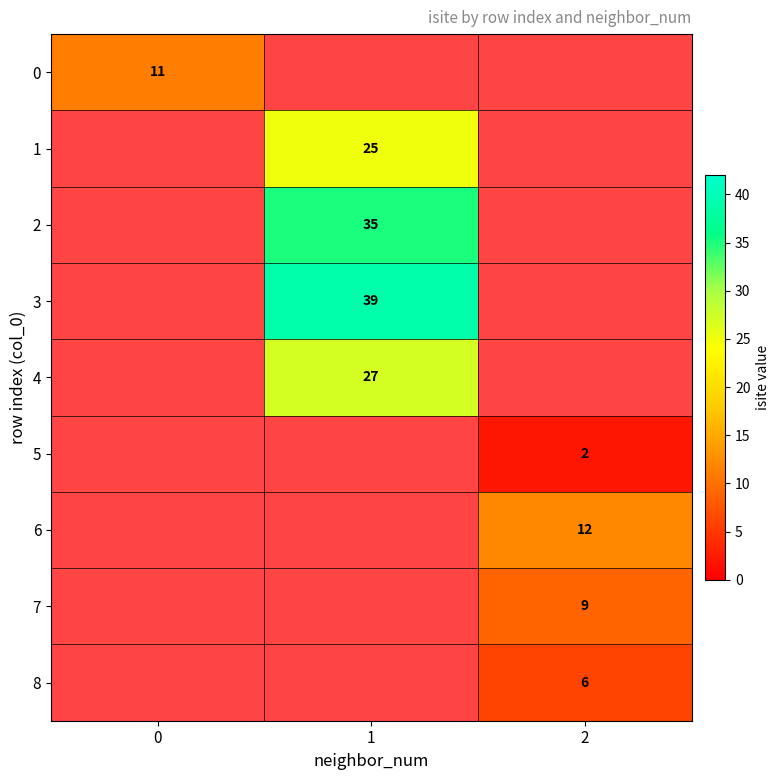

True or false: 2 has a value of 14 at 1.

False